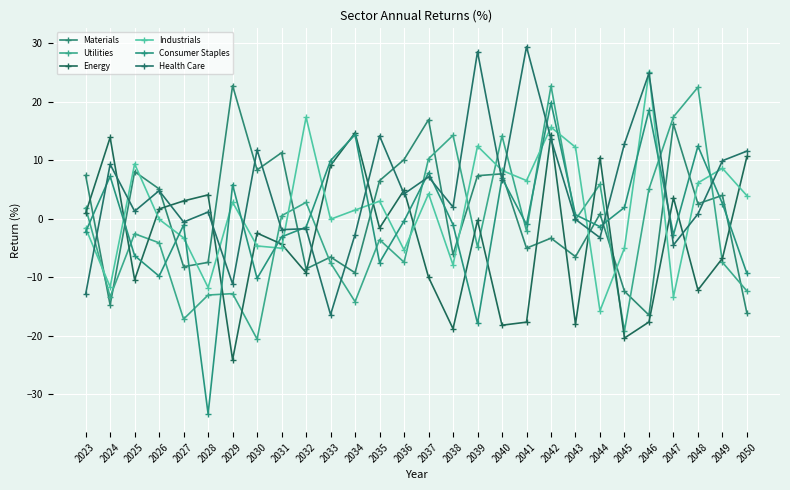

List the labels in order of Industrials value, smallest first.

2044, 2047, 2028, 2024, 2038, 2036, 2031, 2045, 2030, 2027, 2023, 2026, 2033, 2034, 2029, 2035, 2050, 2037, 2048, 2041, 2040, 2049, 2025, 2043, 2039, 2042, 2032, 2046